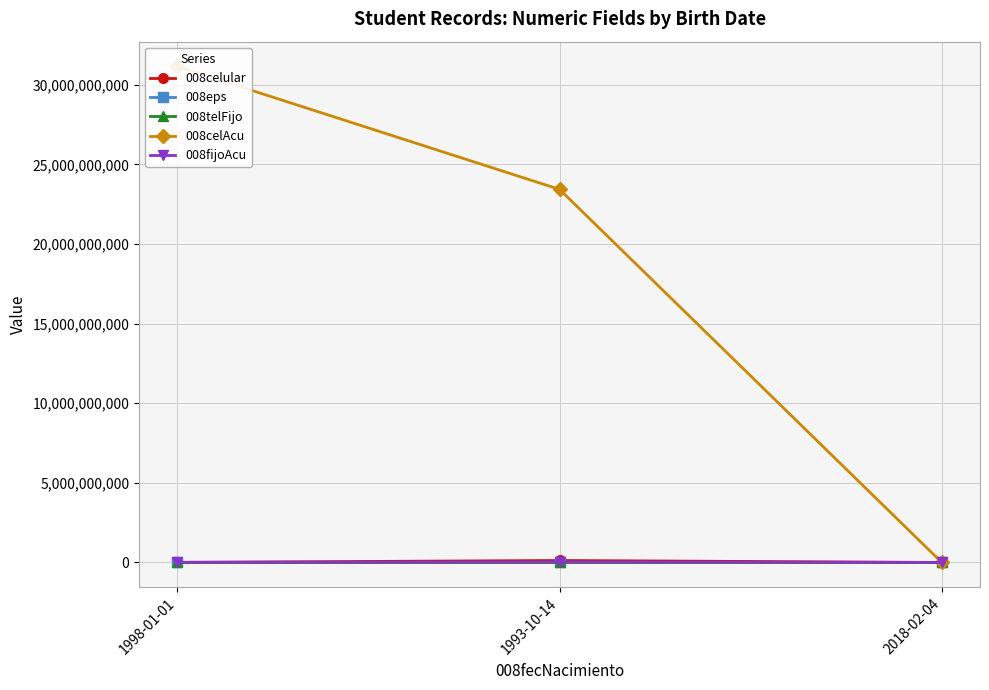

What is the sum of the 008fijoAcu values at 1998-01-01 and 2018-02-04?

13243671